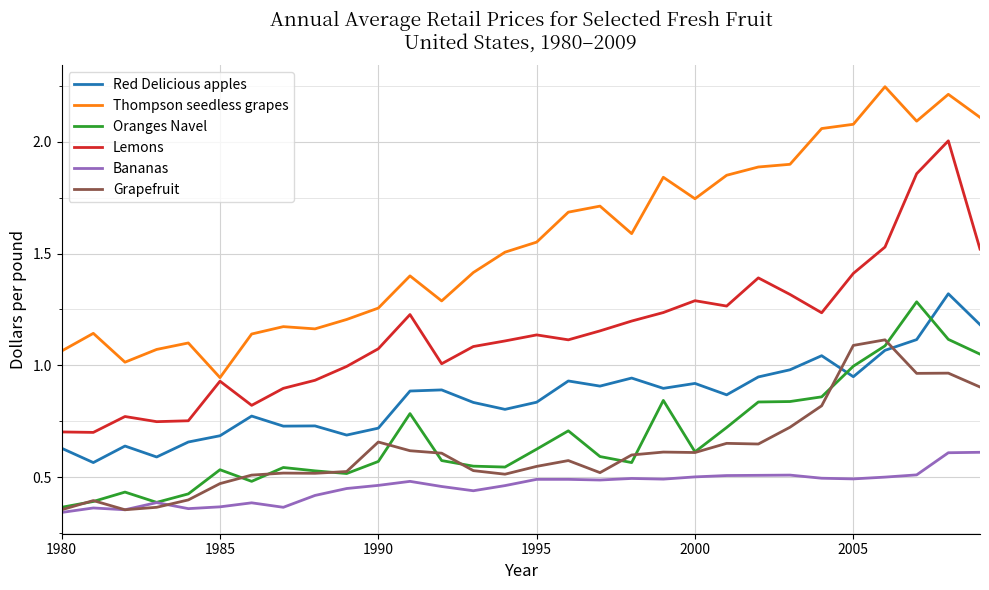

Is this an area chart (filled region under the line)?

No